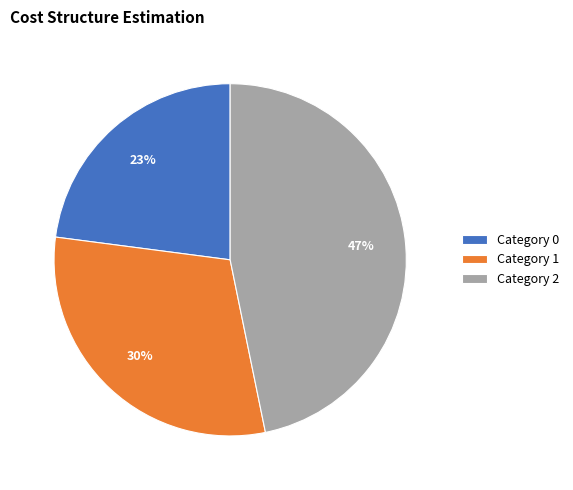

To the nearest percent, what percentage of the pie is Category 1?

30%